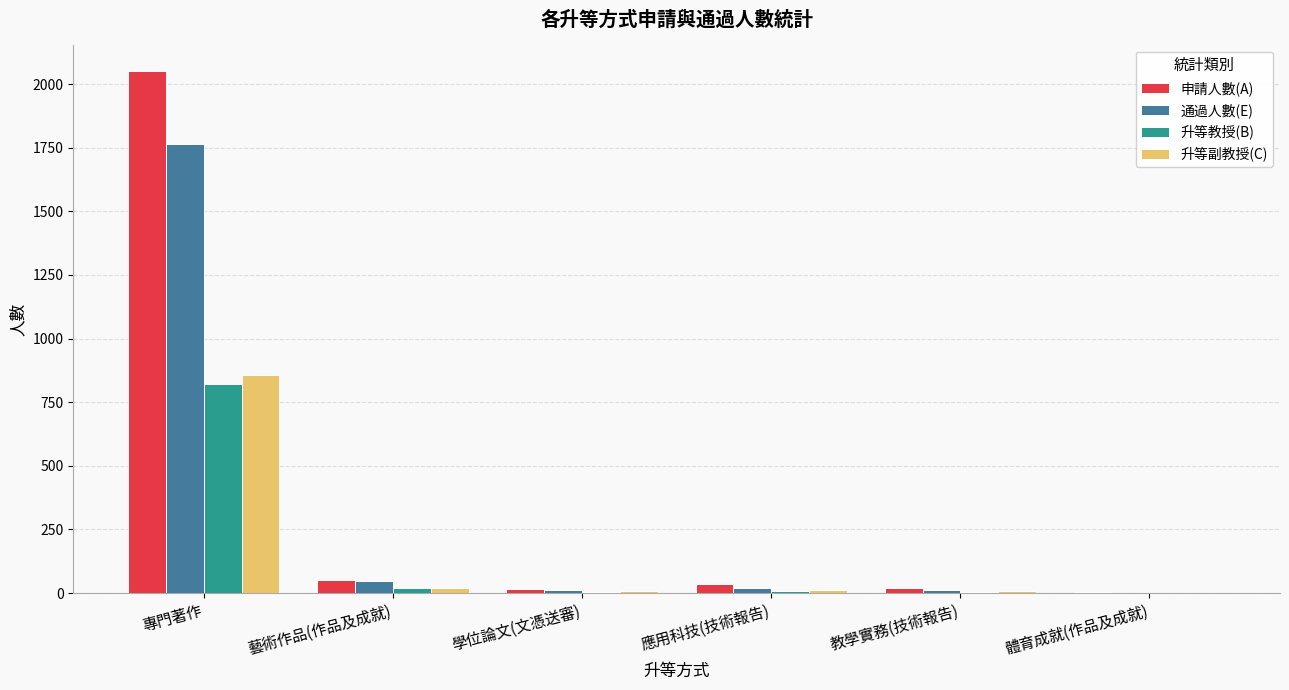

What is the maximum value for 申請人數(A)?

2052